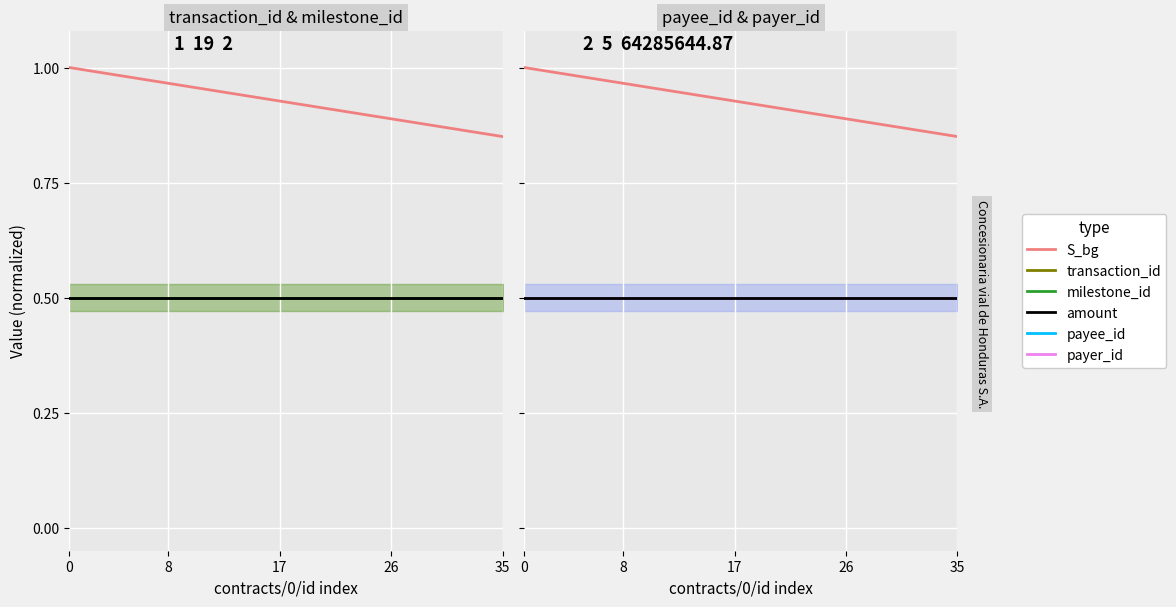

What is the label of the 14th point from the left?

13